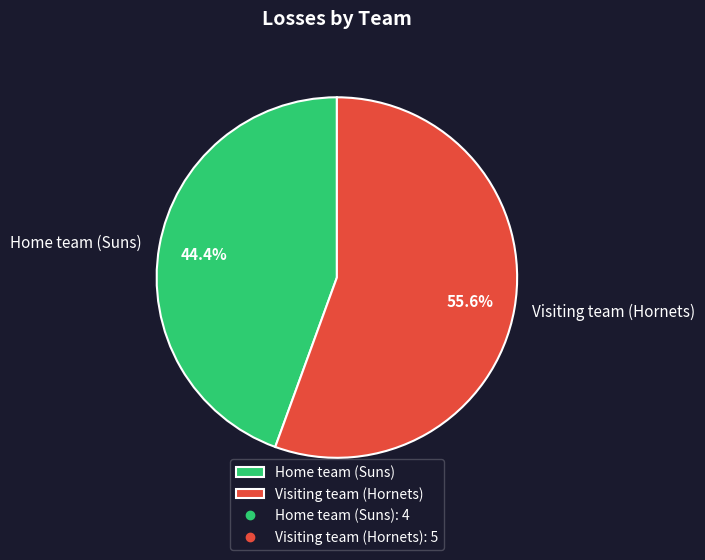

How many segments does this pie chart have?

2